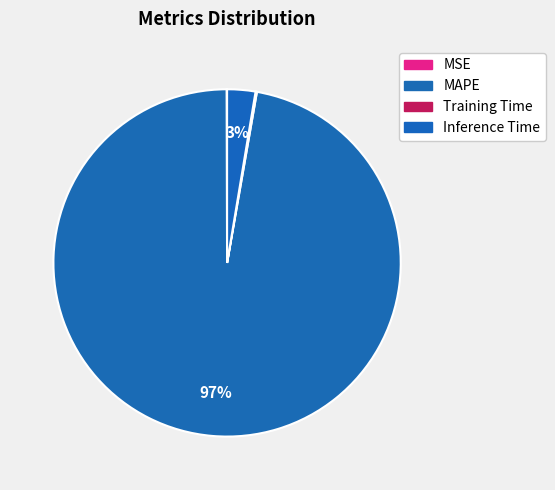

What is the smallest slice in the pie chart?

MSE